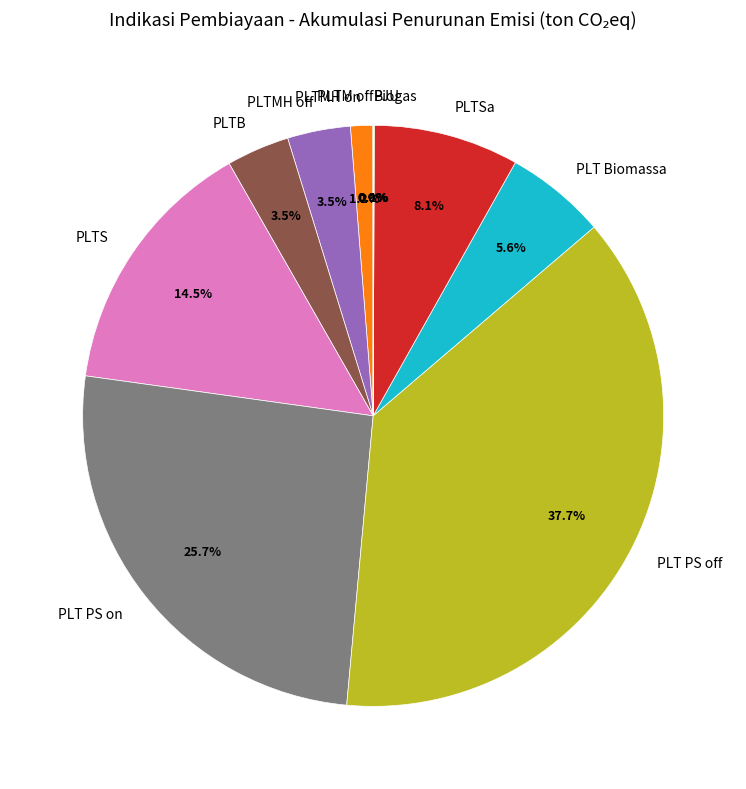

Which category has the biggest portion of the pie?

PLT PS off